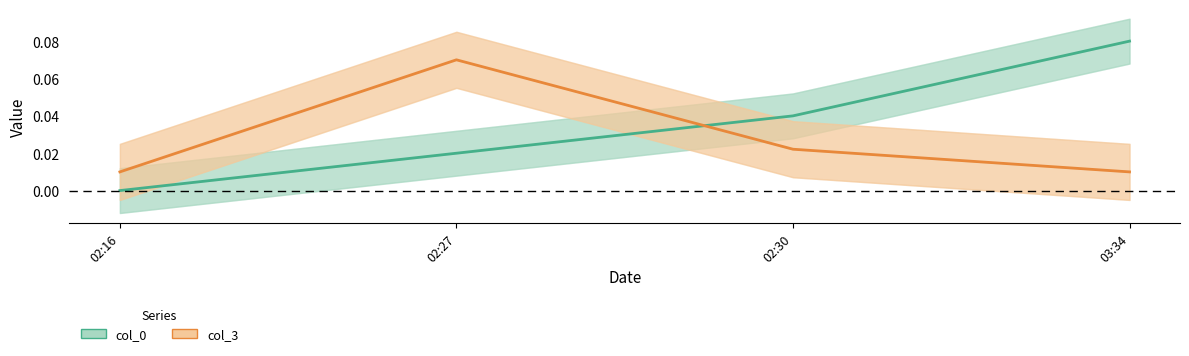

What is the greatest value displayed?

0.1